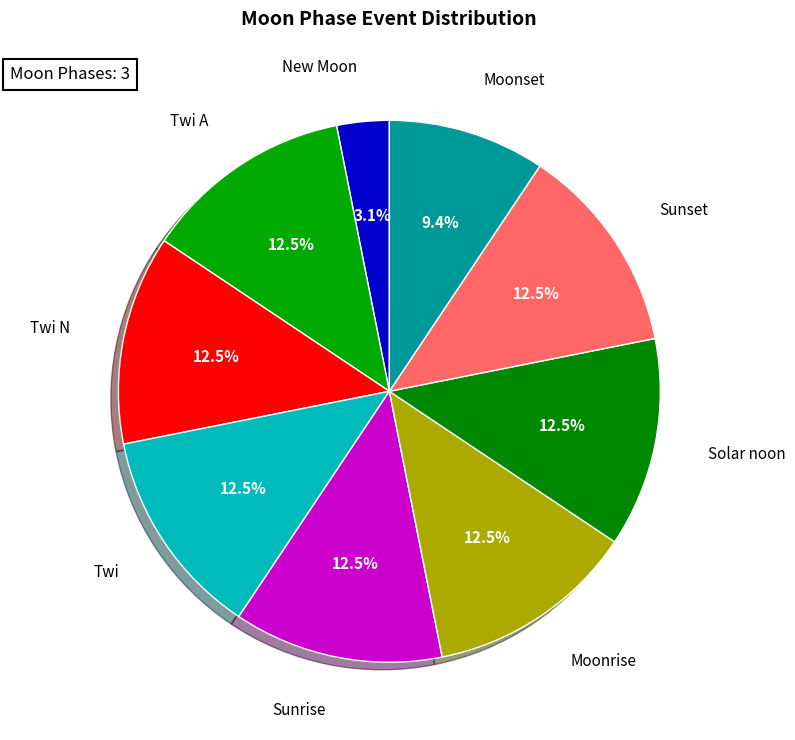

Which has a higher value, New Moon or Sunrise?

Sunrise